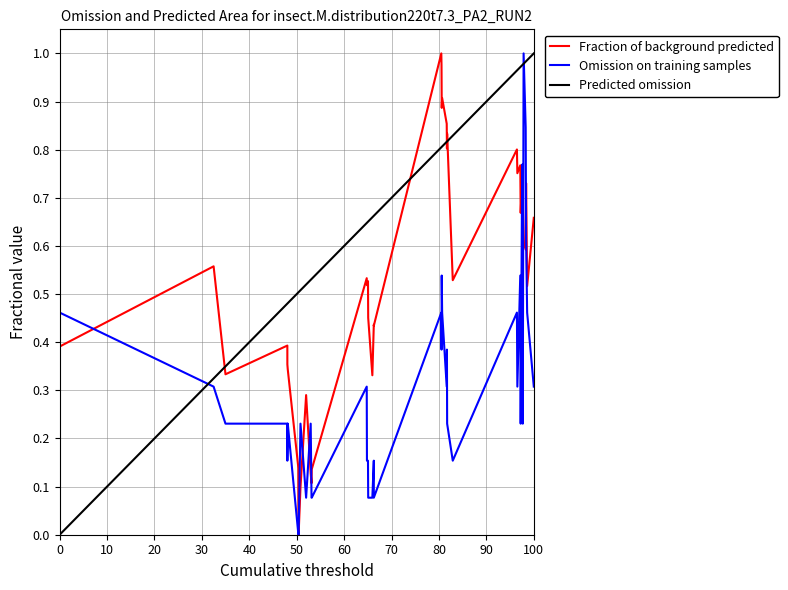

Is it true that Omission on training samples equals 0.3 at 100?

True